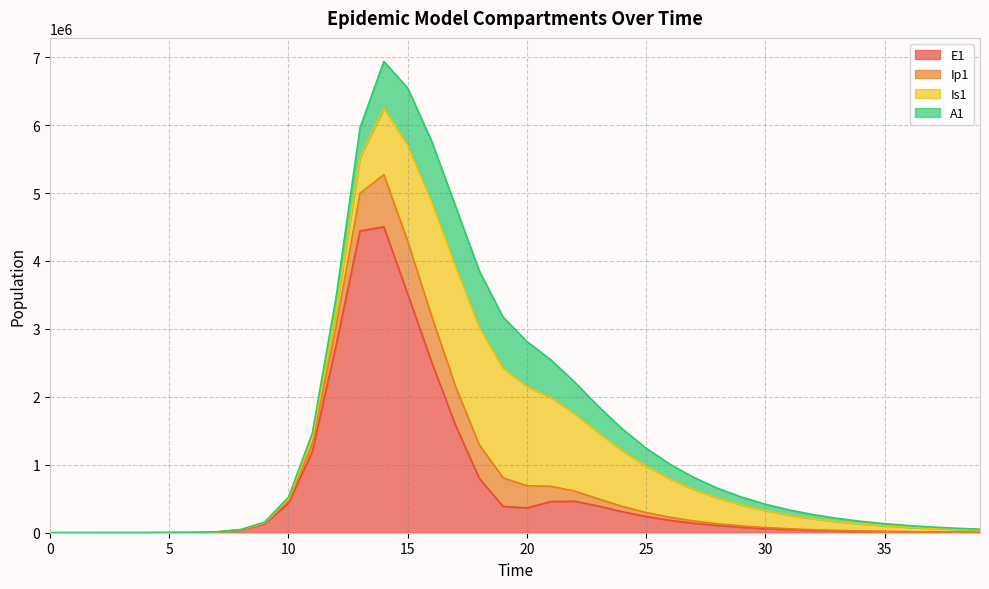

What are all the series names shown in the legend?

E1, Ip1, Is1, A1